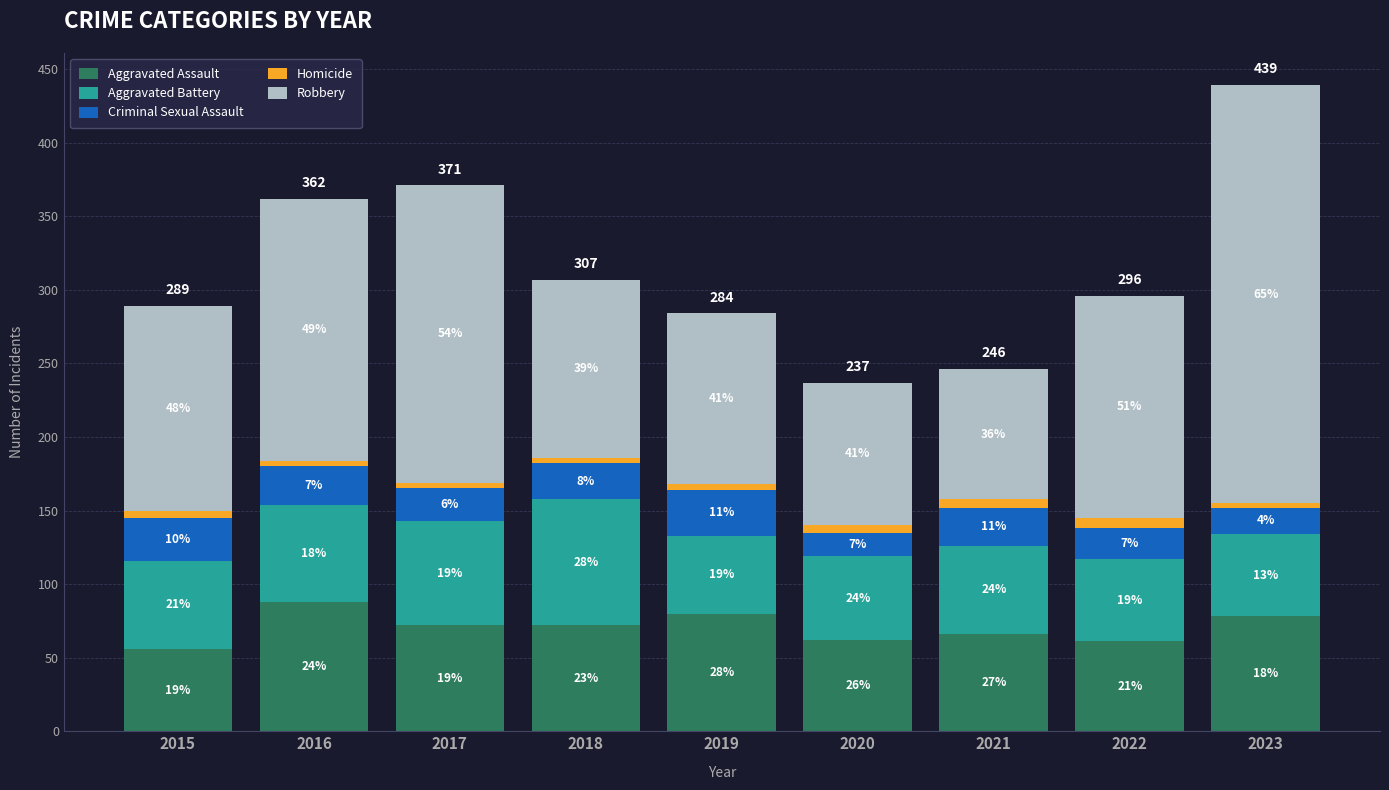

Rank the series by their maximum value, from lowest to highest.

Homicide, Criminal Sexual Assault, Aggravated Battery, Aggravated Assault, Robbery